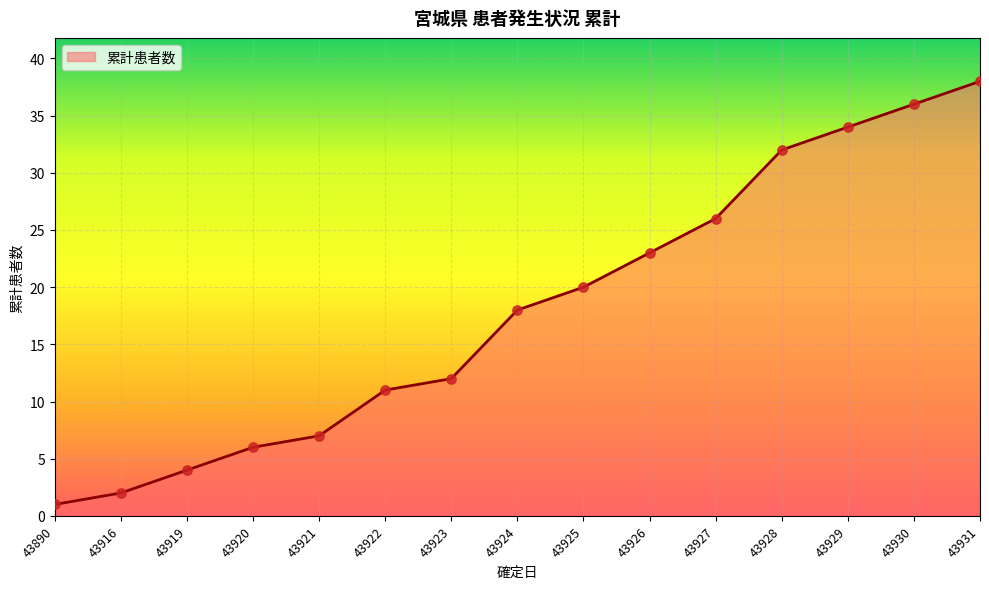

Approximately how many times larger is the value at 43920 compared to 43928?

0.2